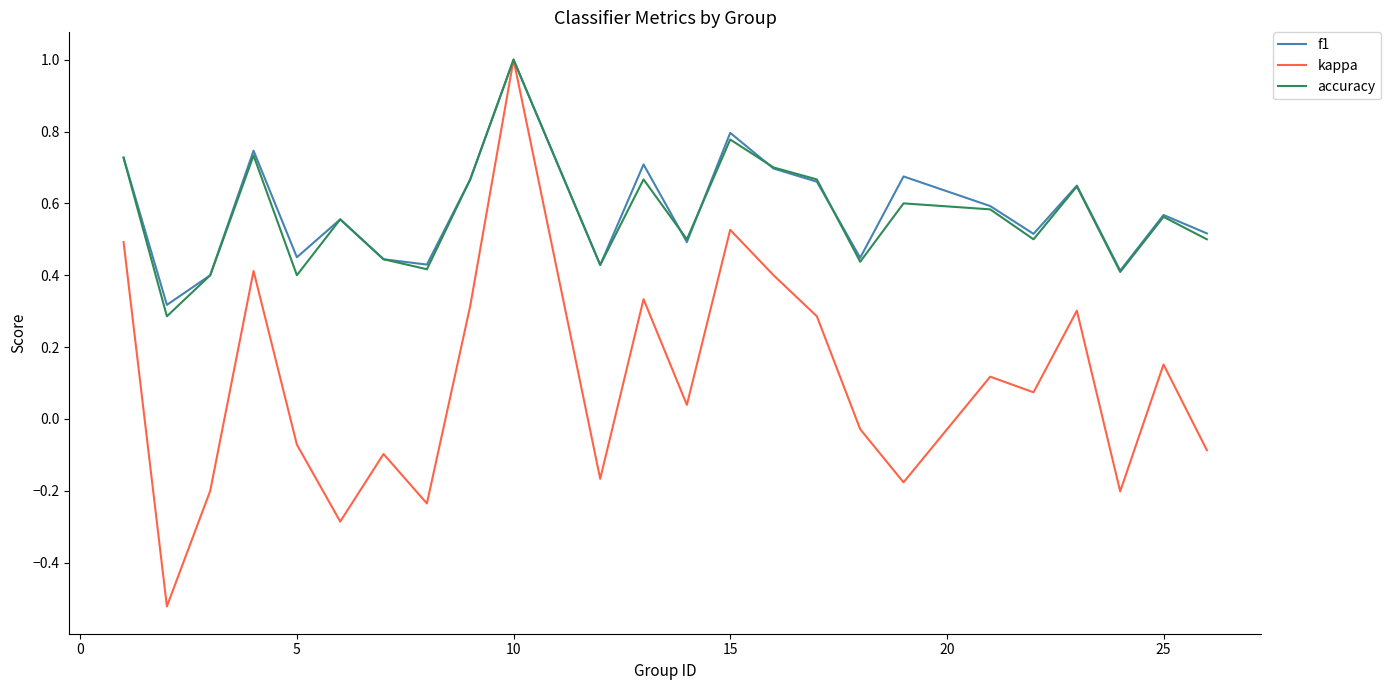

How many lines are shown in the chart?

3